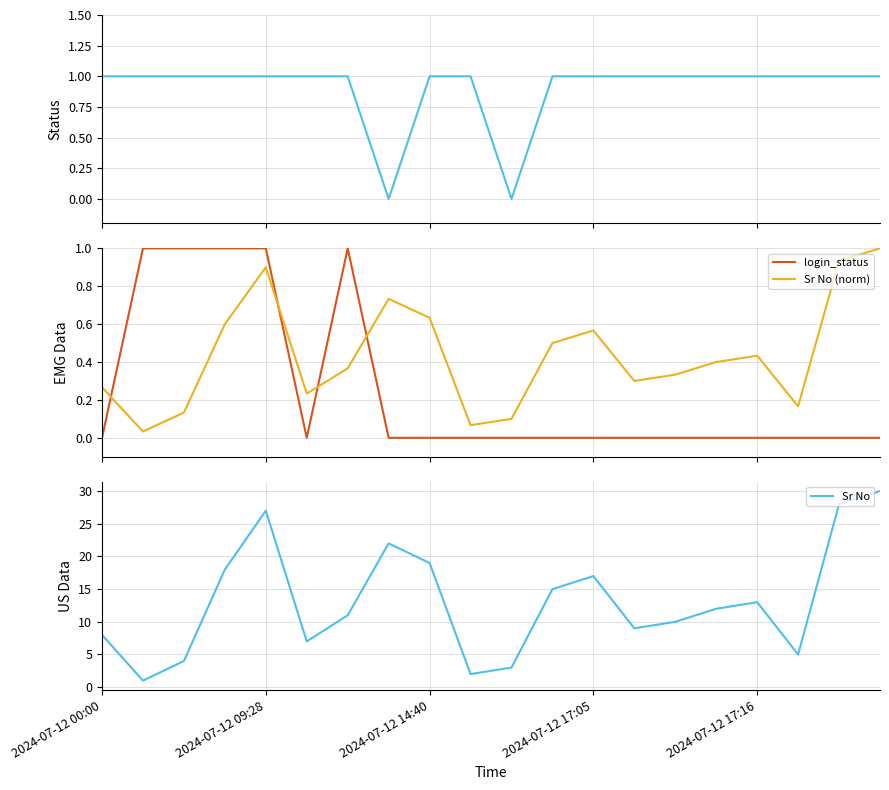

Which series has the widest spread of values?

Sr No